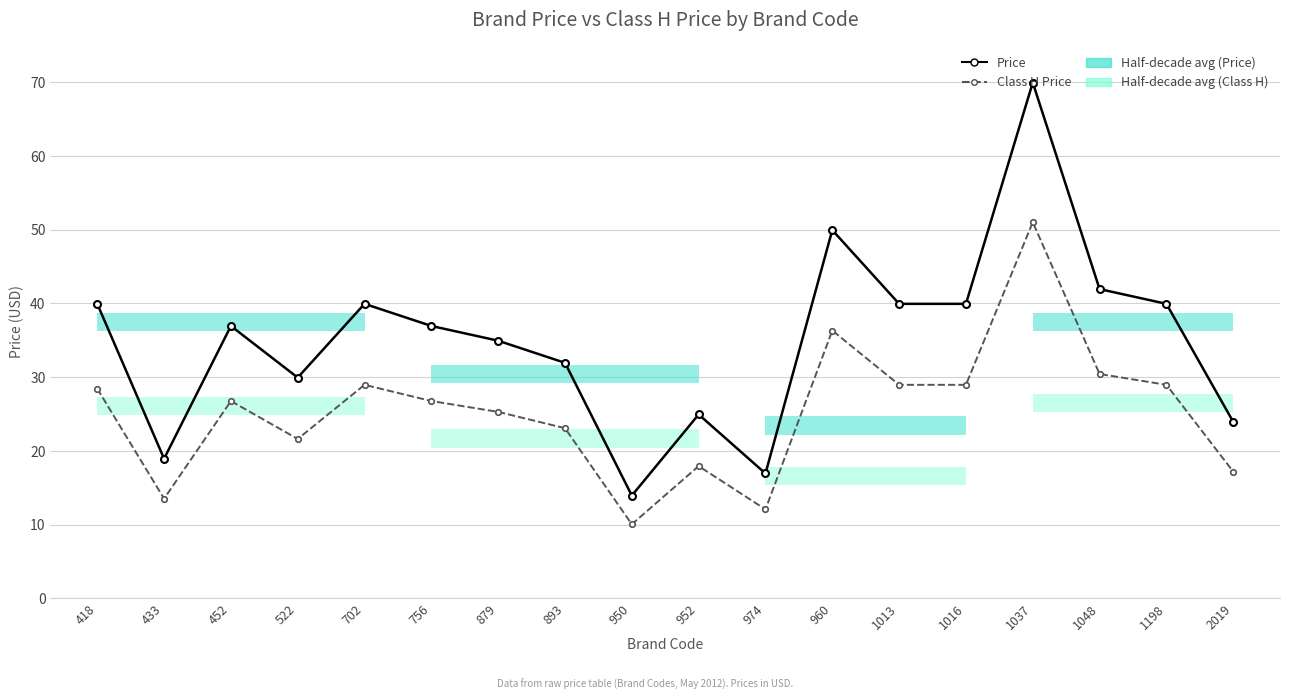

What is the difference between the maximum and minimum values in the Price series?

56.0